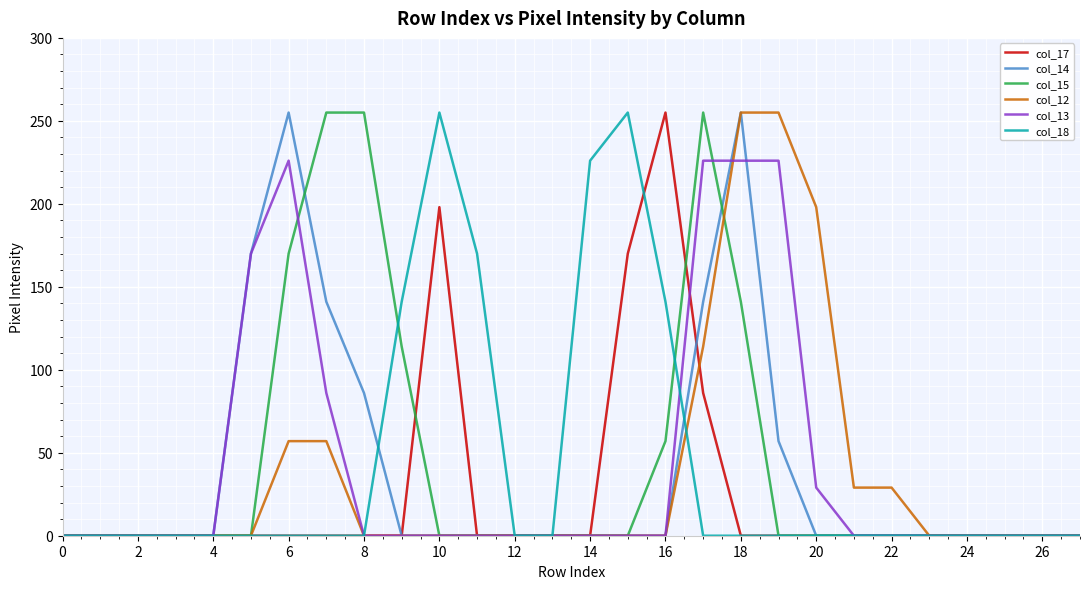

What is the maximum value shown in the chart?

255